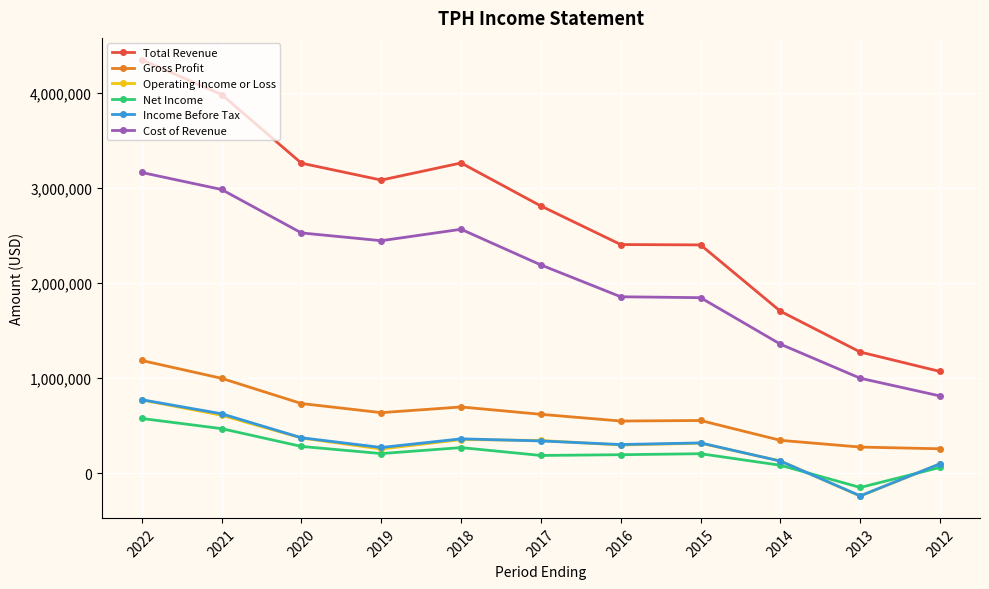

True or false: Net Income and Gross Profit intersect in this chart.

False